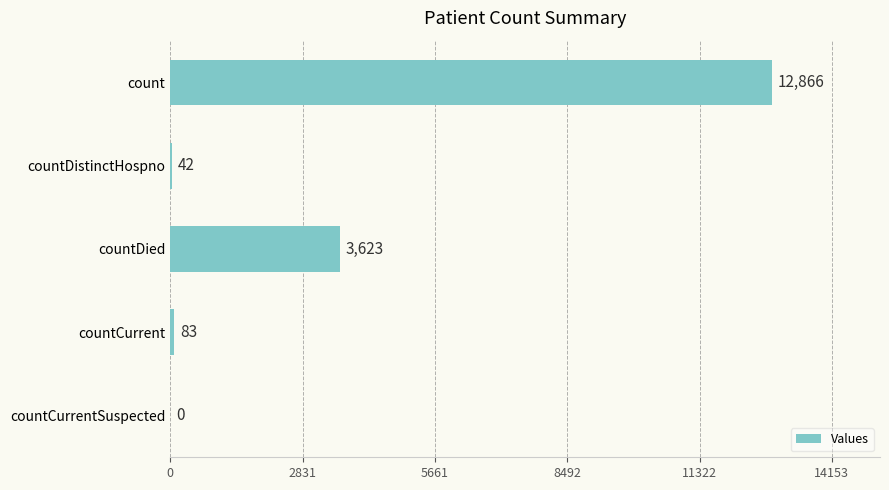

What is the change in value from countDistinctHospno to countDied?

+3581